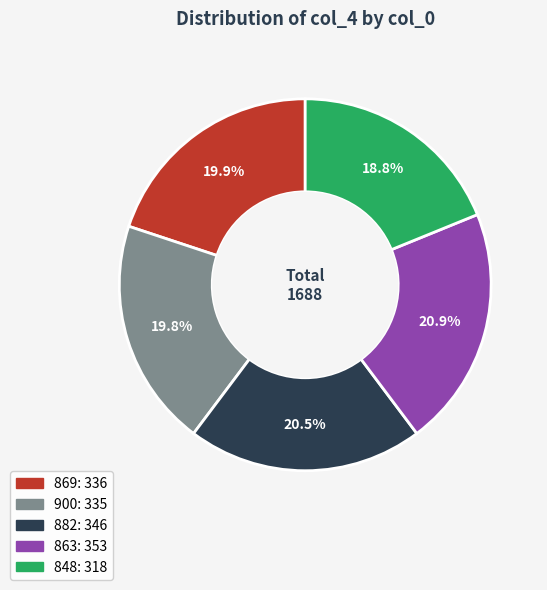

True or false: 848 accounts for 19% of the total.

True